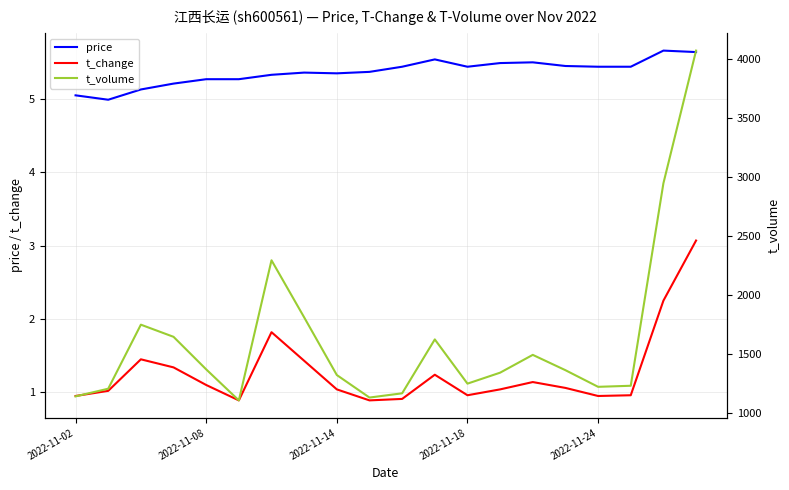

At which category is the sum across all series the highest?

19